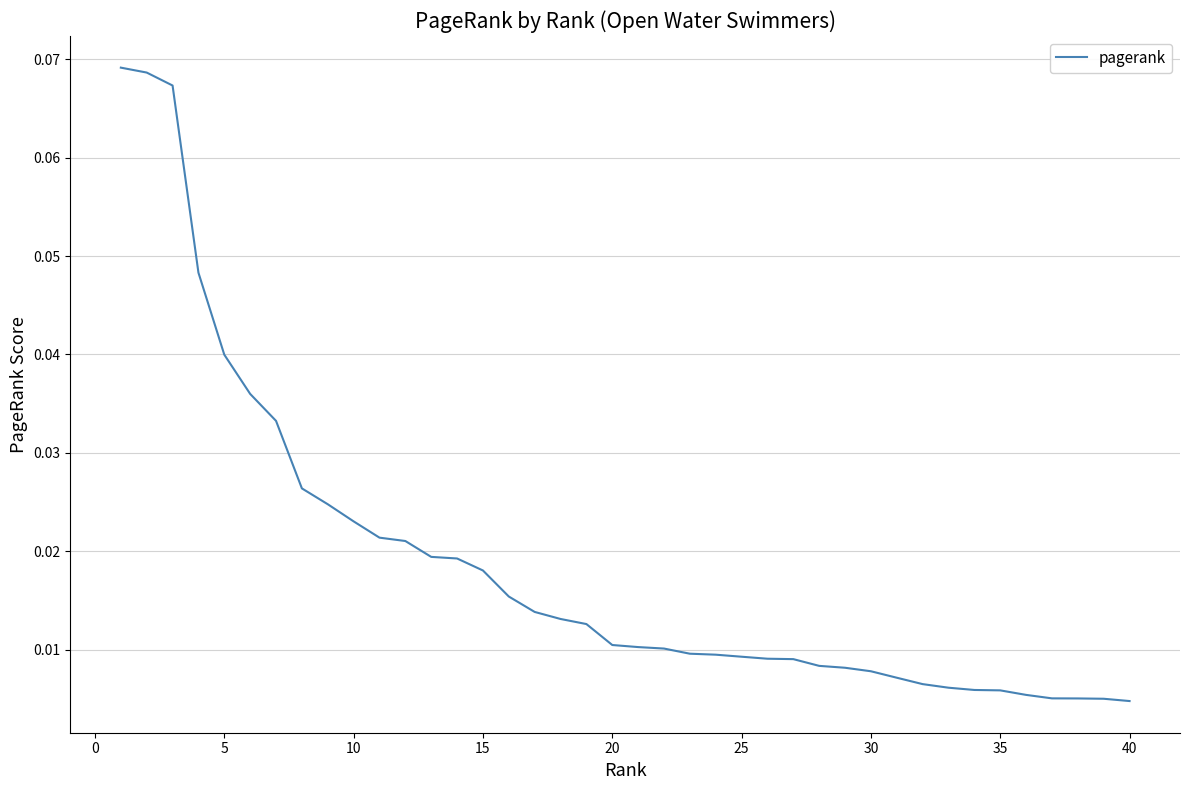

How many lines are shown in the chart?

1